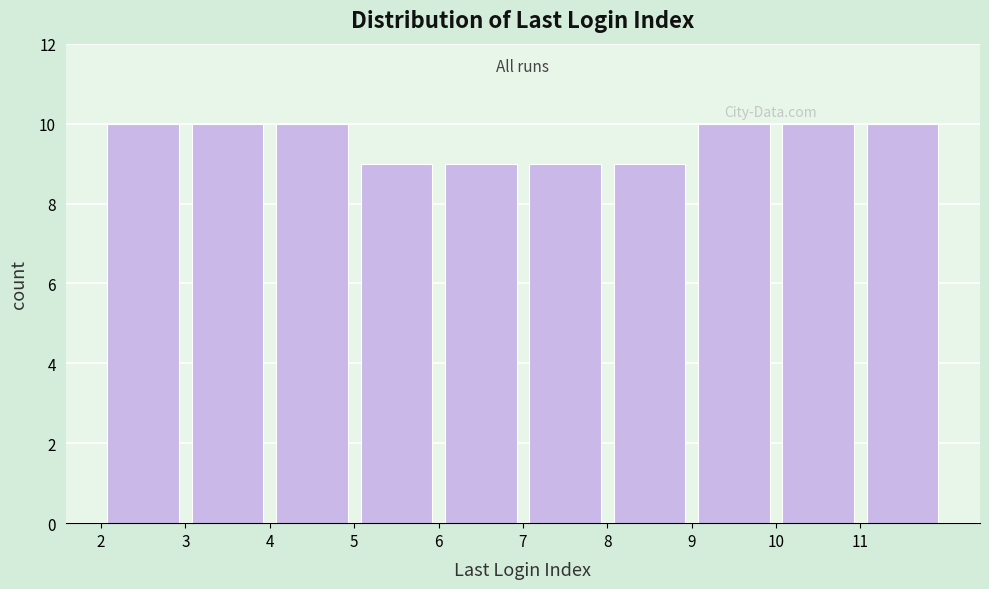

How tall is the bar that spans 10 to 11 on the x-axis? The values are not printed on the chart, so give them approximately, as read against the axis.

10